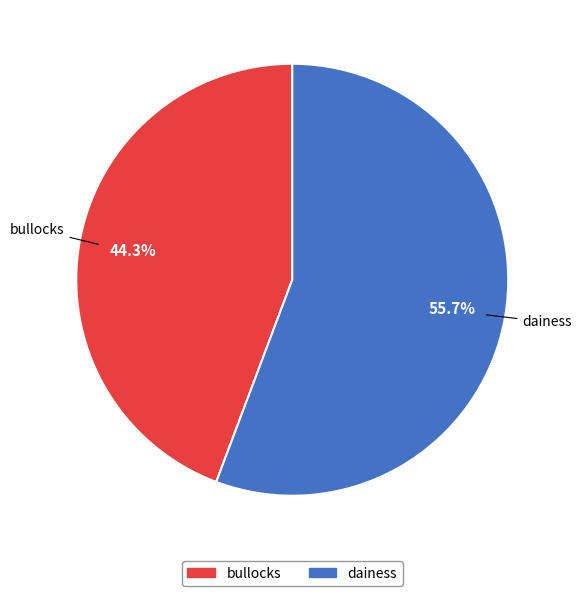

Combined, do bullocks and dainess account for over 50%?

Yes